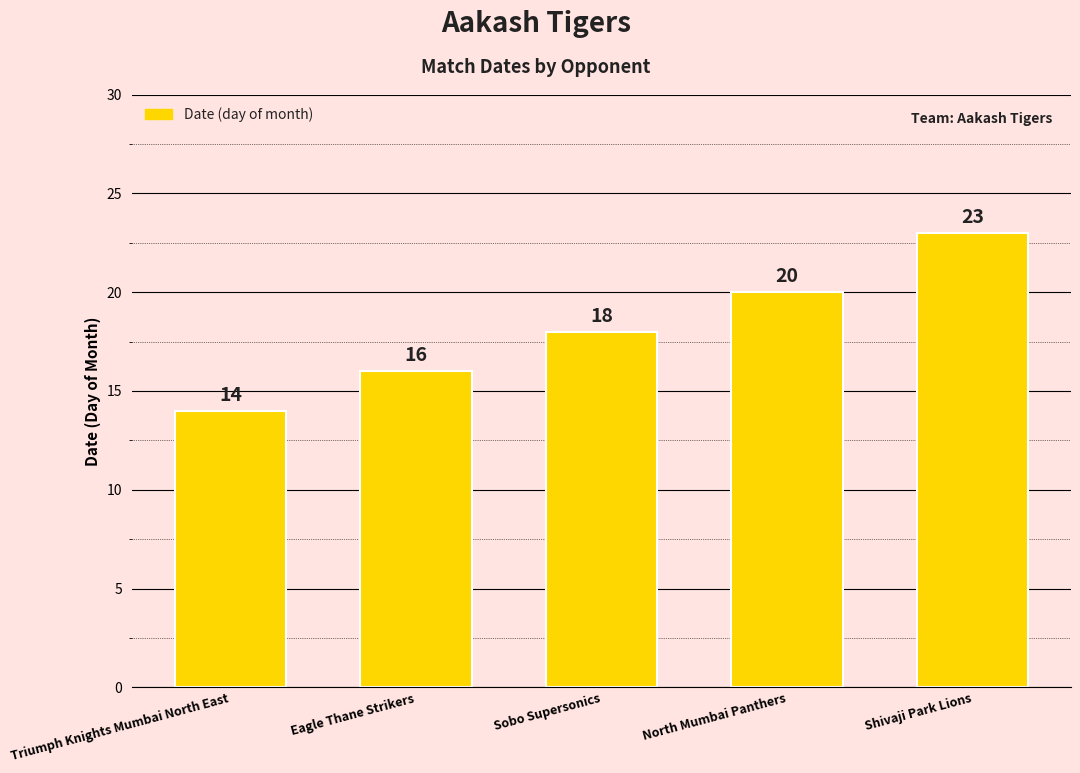

List the labels in order of value, largest first.

Shivaji Park Lions, North Mumbai Panthers, Sobo Supersonics, Eagle Thane Strikers, Triumph Knights Mumbai North East